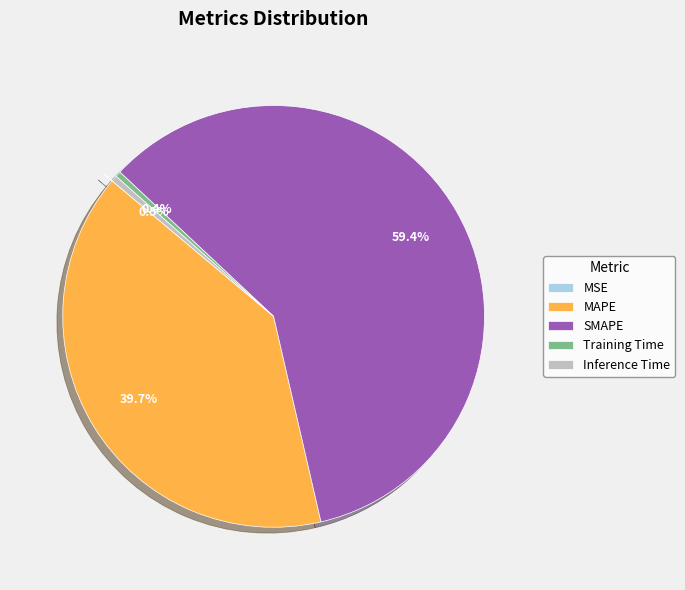

Combined, do Inference Time and SMAPE account for over 50%?

Yes